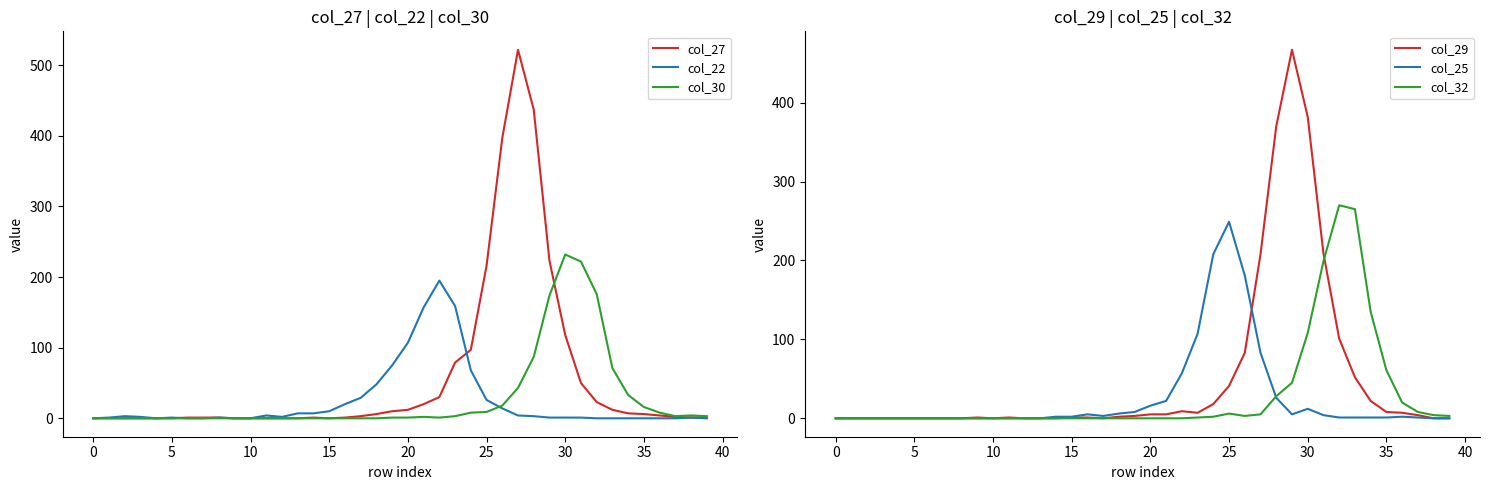

At 20, list the series in order from smallest to largest.

col_27, col_30, col_29, col_25, col_32, col_22